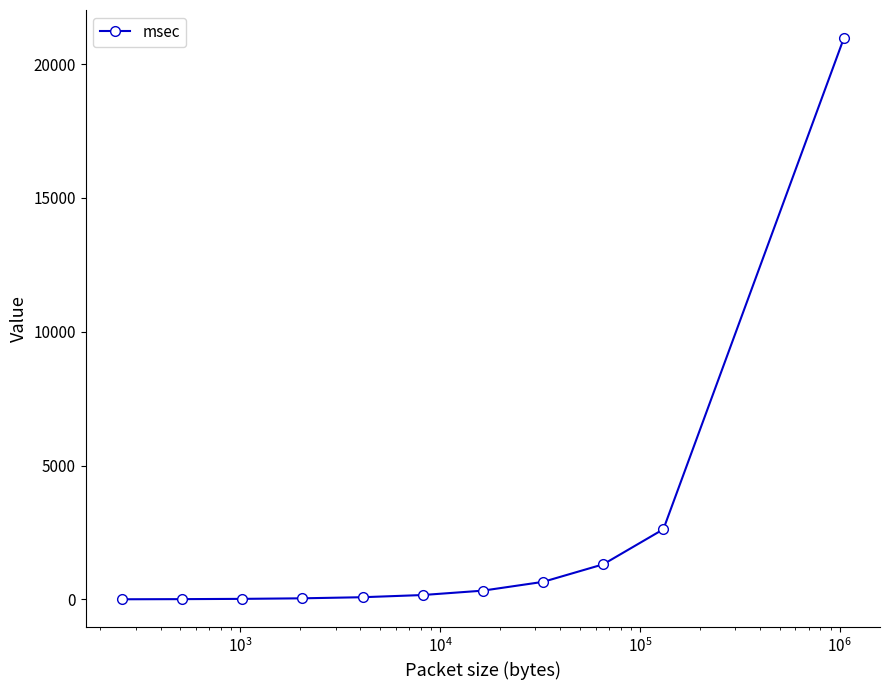

Does the chart display data point markers on the line(s)?

Yes